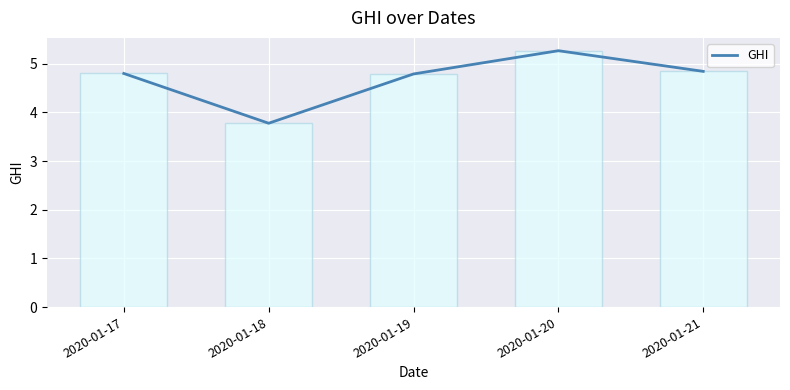

At which label does the data first exceed 4?

2020-01-17